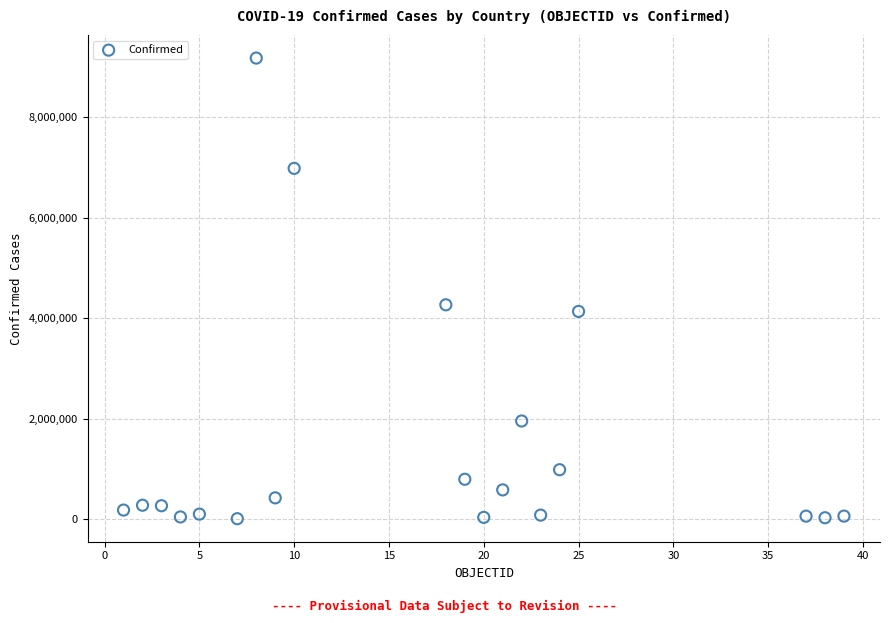

What is the range of Y values (max minus min)?

9170853